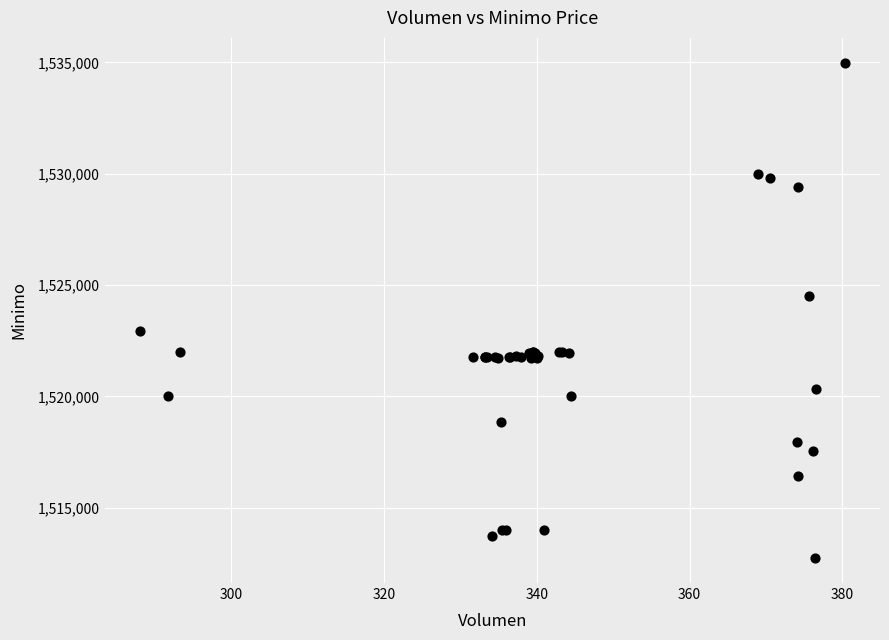

What Y value in the scatter plot is closest to 1523862?

1524513